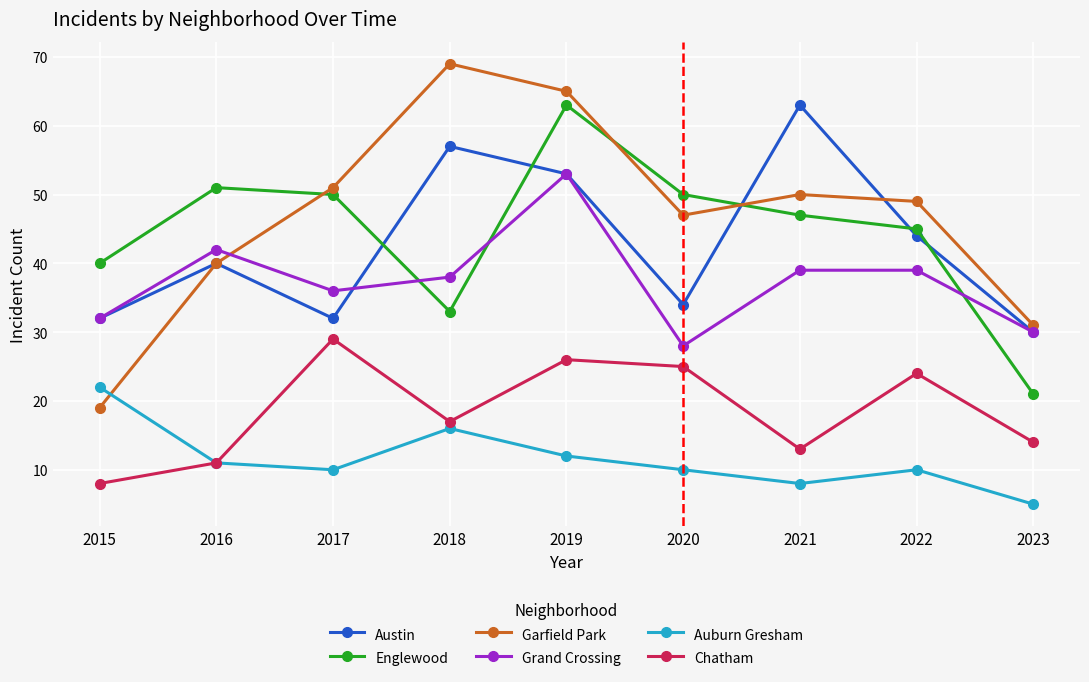

What is the value of the Auburn Gresham point at the 6th from the left?

10